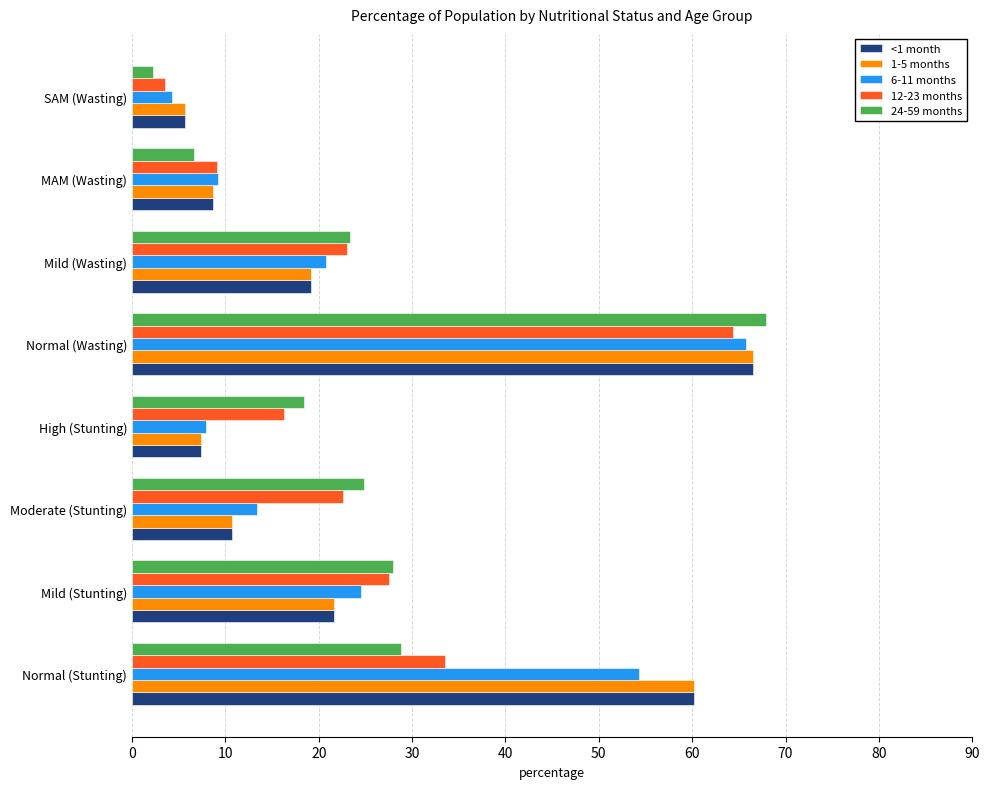

The 24-59 months series shows 6.6 at MAM (Wasting). True or false?

True